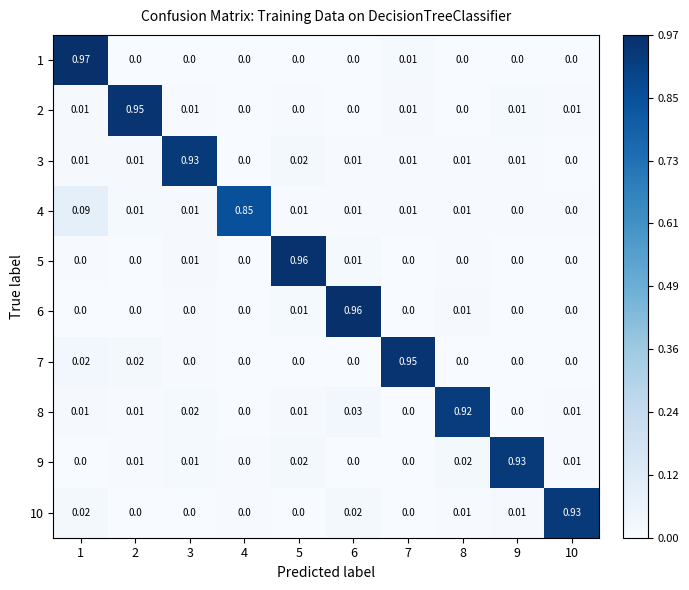

Is the value of 4 at 5 greater than the value of 9 at 8?

No